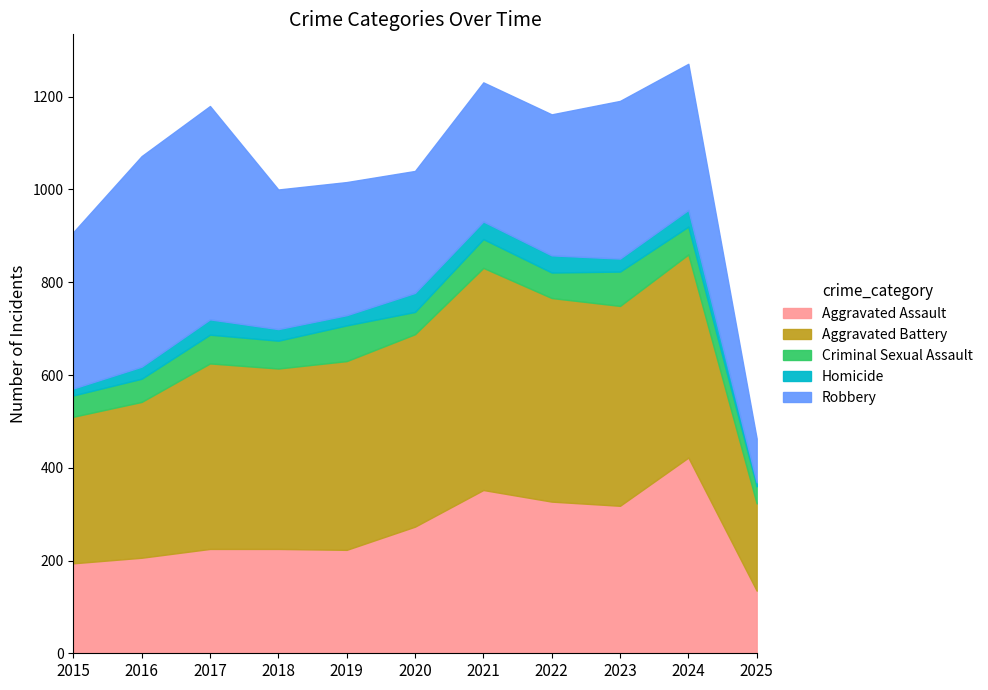

At which category is the sum across all series the highest?

2024